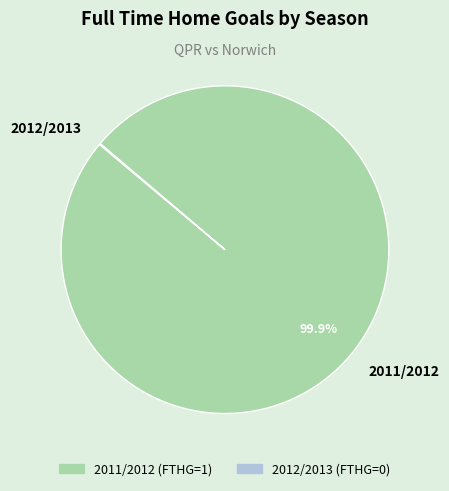

Which slice is the largest?

2011/2012